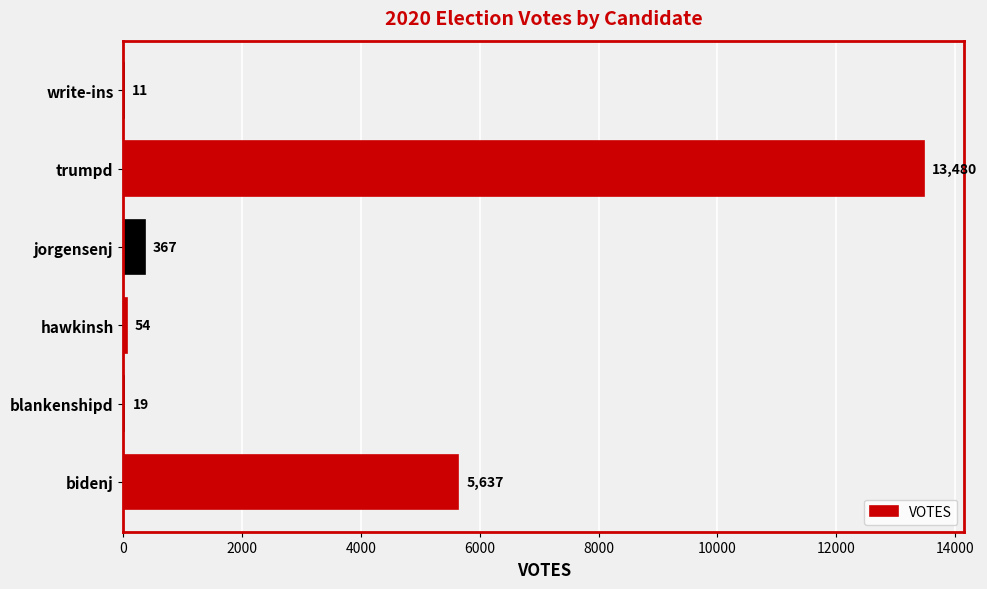

At which label is the value closest to 6745?

bidenj